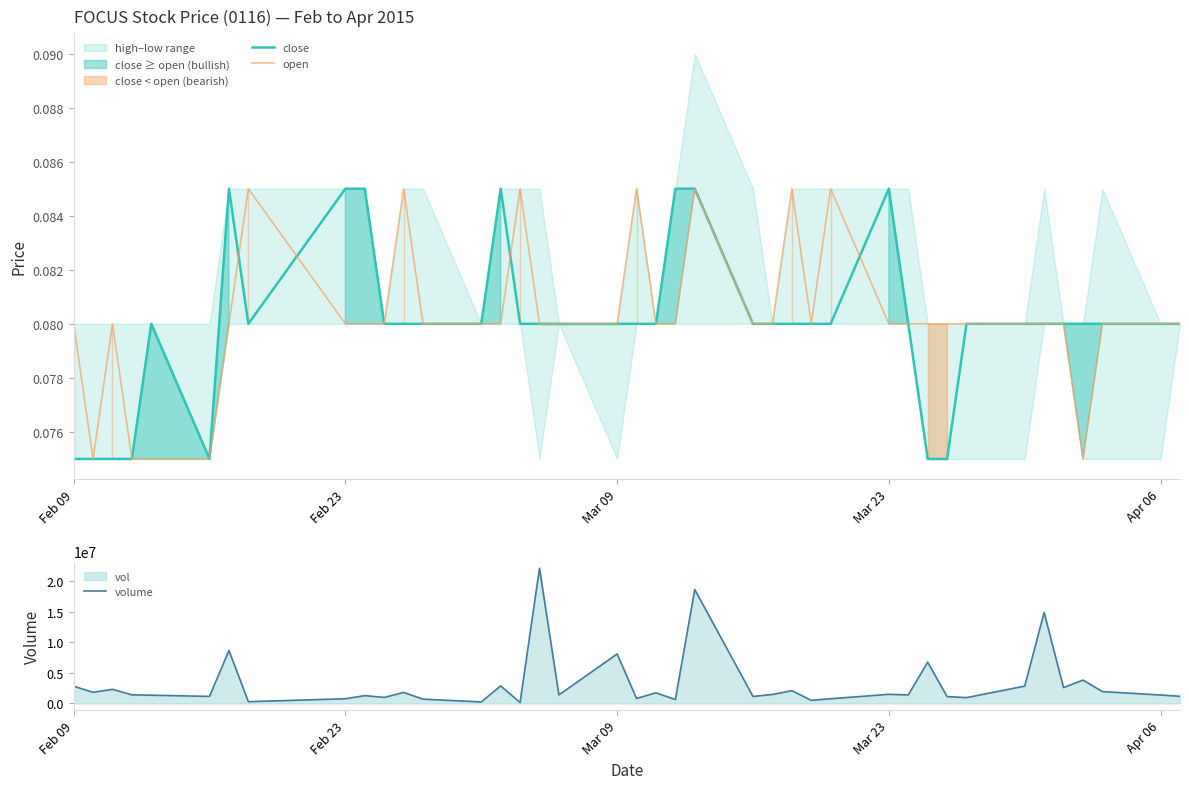

What is the value of the open point at the 26th from the left?

0.1